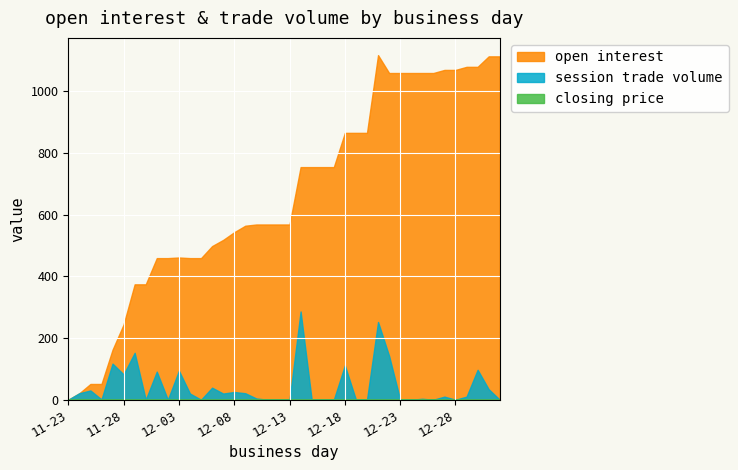

At which category does session trade volume reach its first local valley?

2011-11-26